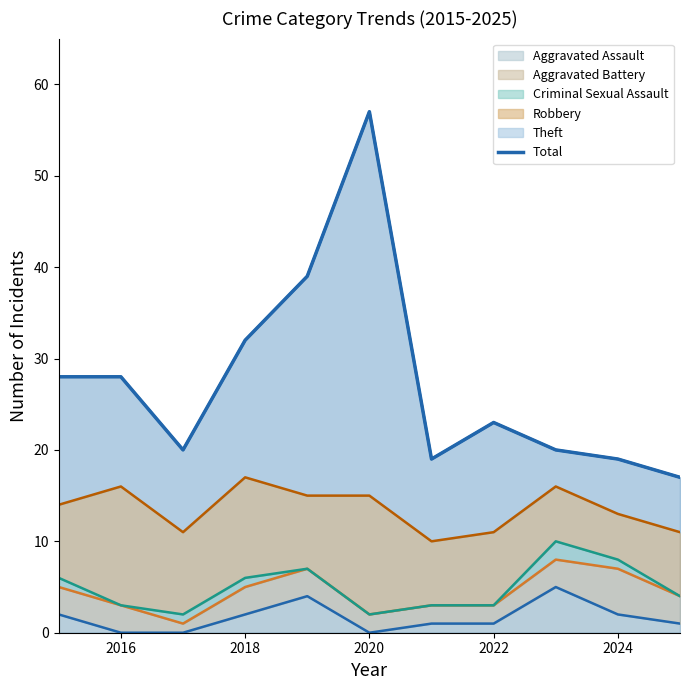

What position from the right is 2016?

10